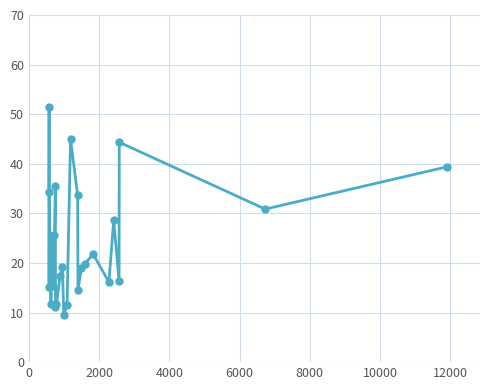

Does the chart display data point markers on the line(s)?

Yes